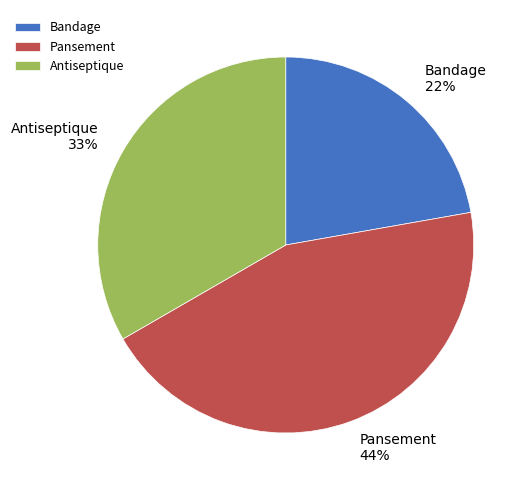

To the nearest percent, what percentage of the pie is Bandage?

22%